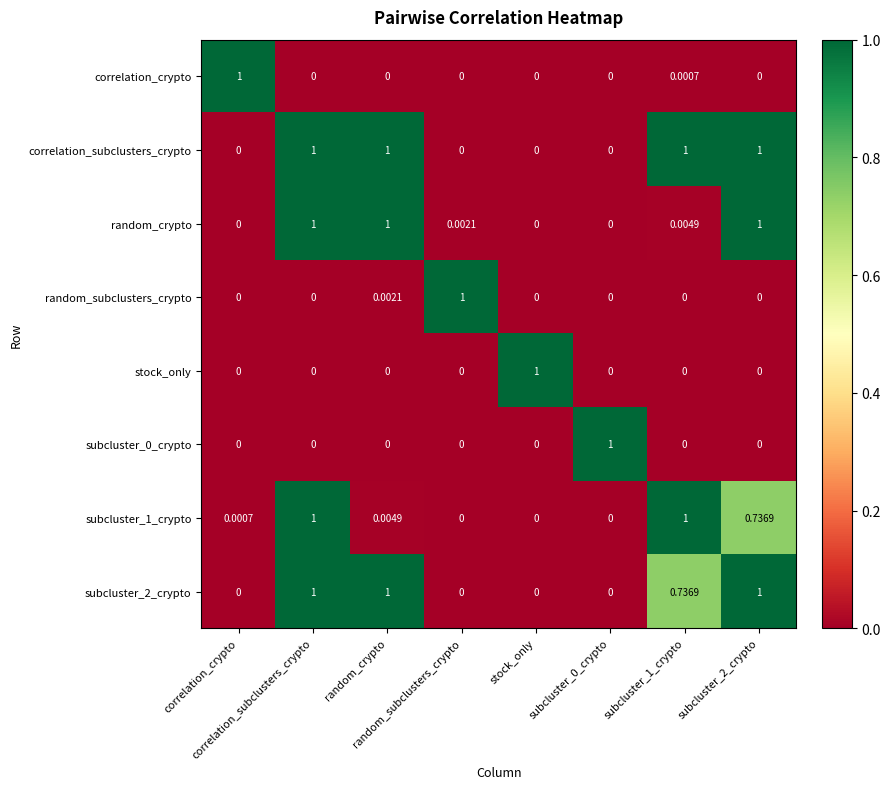

What is the total value across all series at random_crypto?

3.0